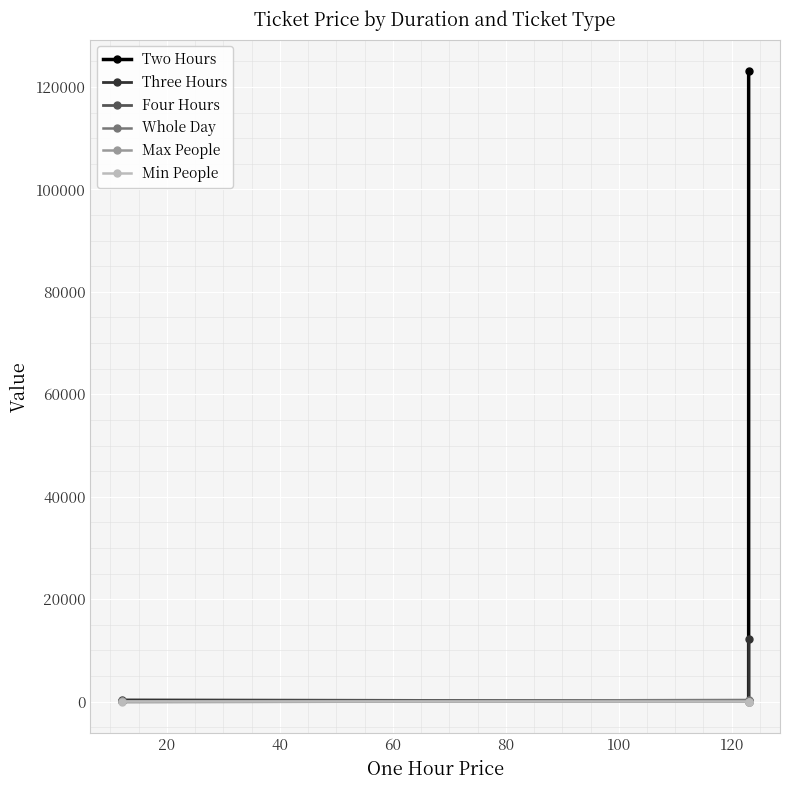

Does the chart display data point markers on the line(s)?

Yes